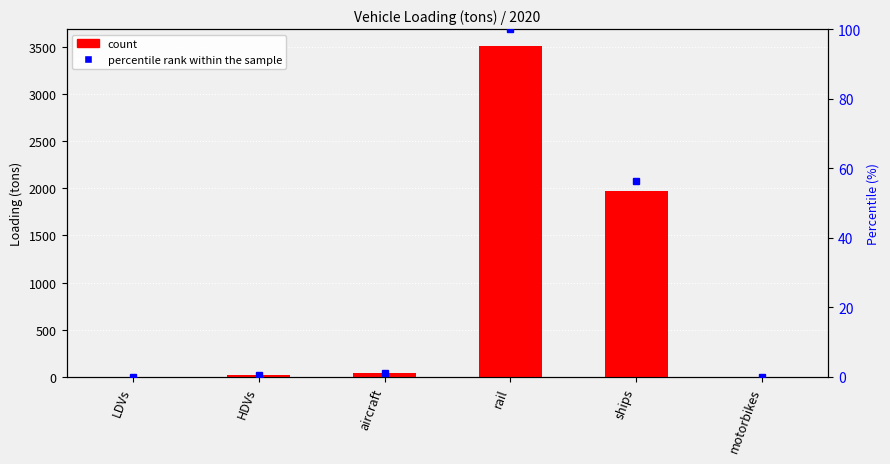

What is the label of the 1st bar from the left?

LDVs